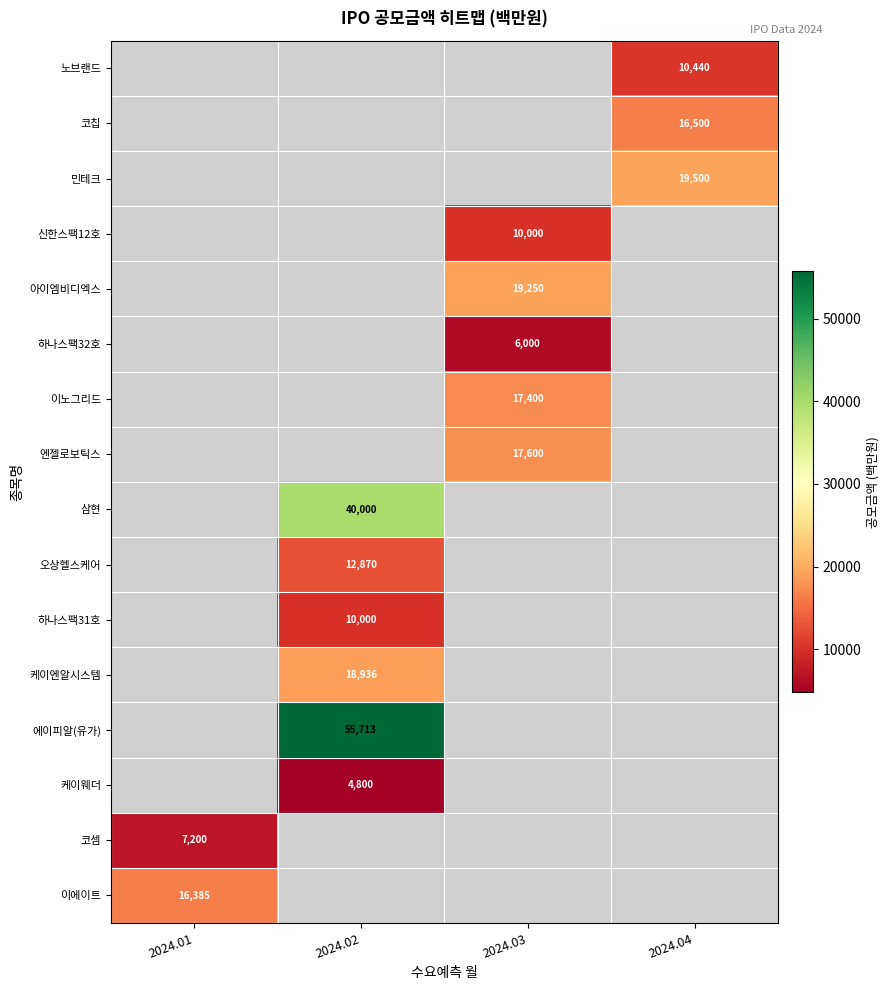

Is it true that 코셈 equals 7200 at 2024.01?

True